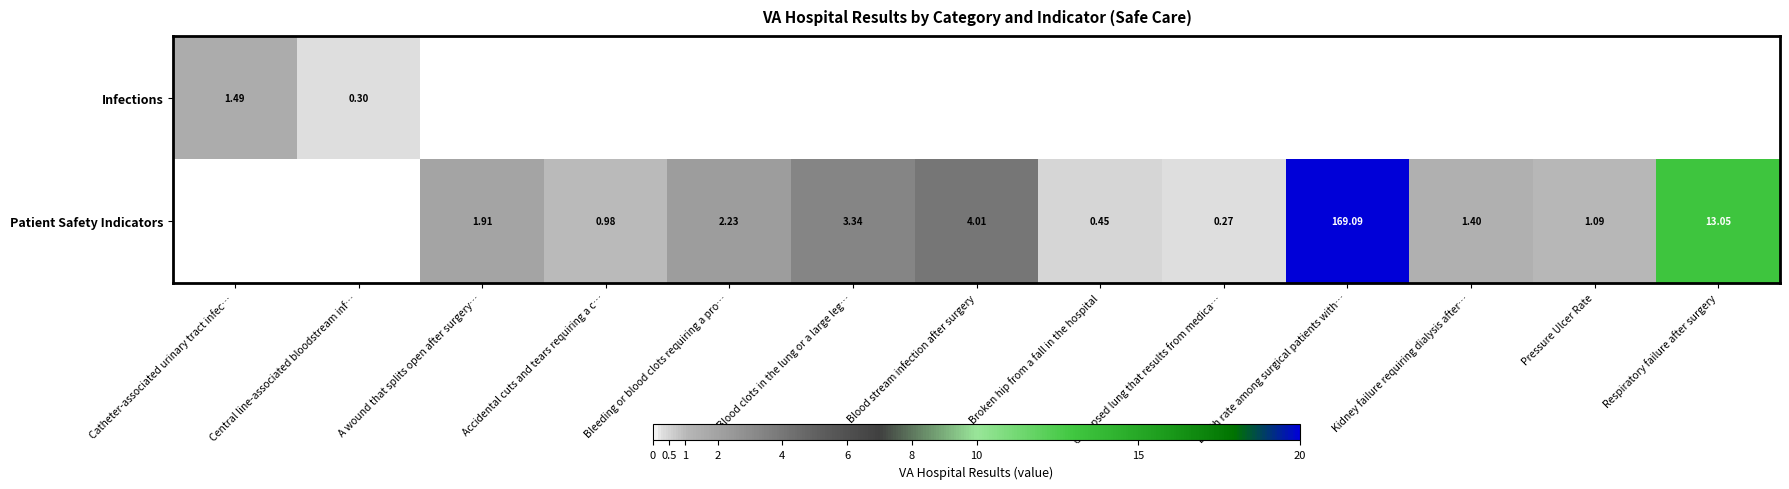

Rank the series by their average value, from lowest to highest.

Infections, Patient Safety Indicators